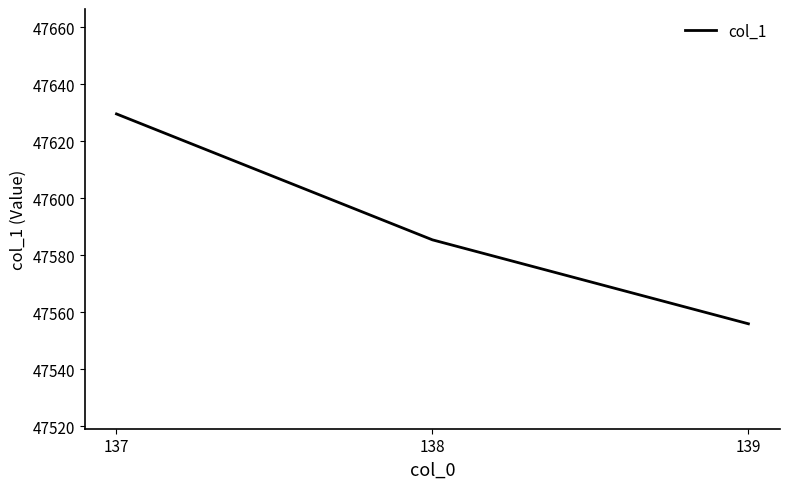

What is the approximate value at 138?

47585.4